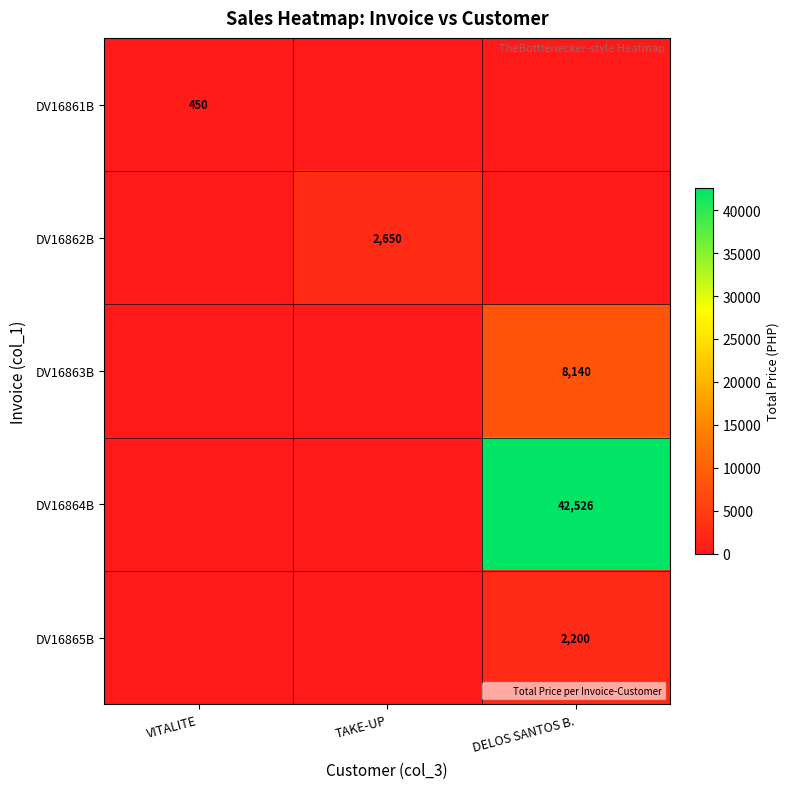

Between DELOS SANTOS B. and VITALITE, which is larger?

VITALITE